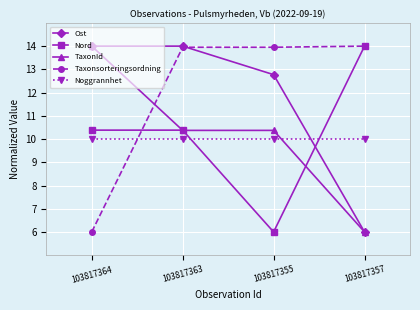

What is the highest value of the Noggrannhet series?

10.0